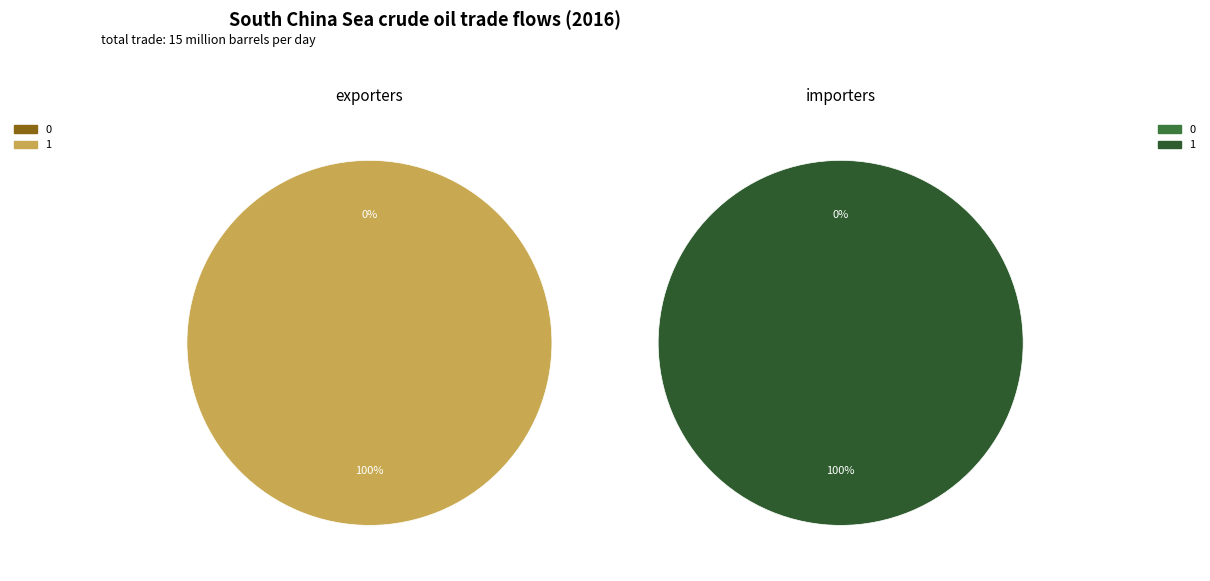

How many segments does this pie chart have?

2